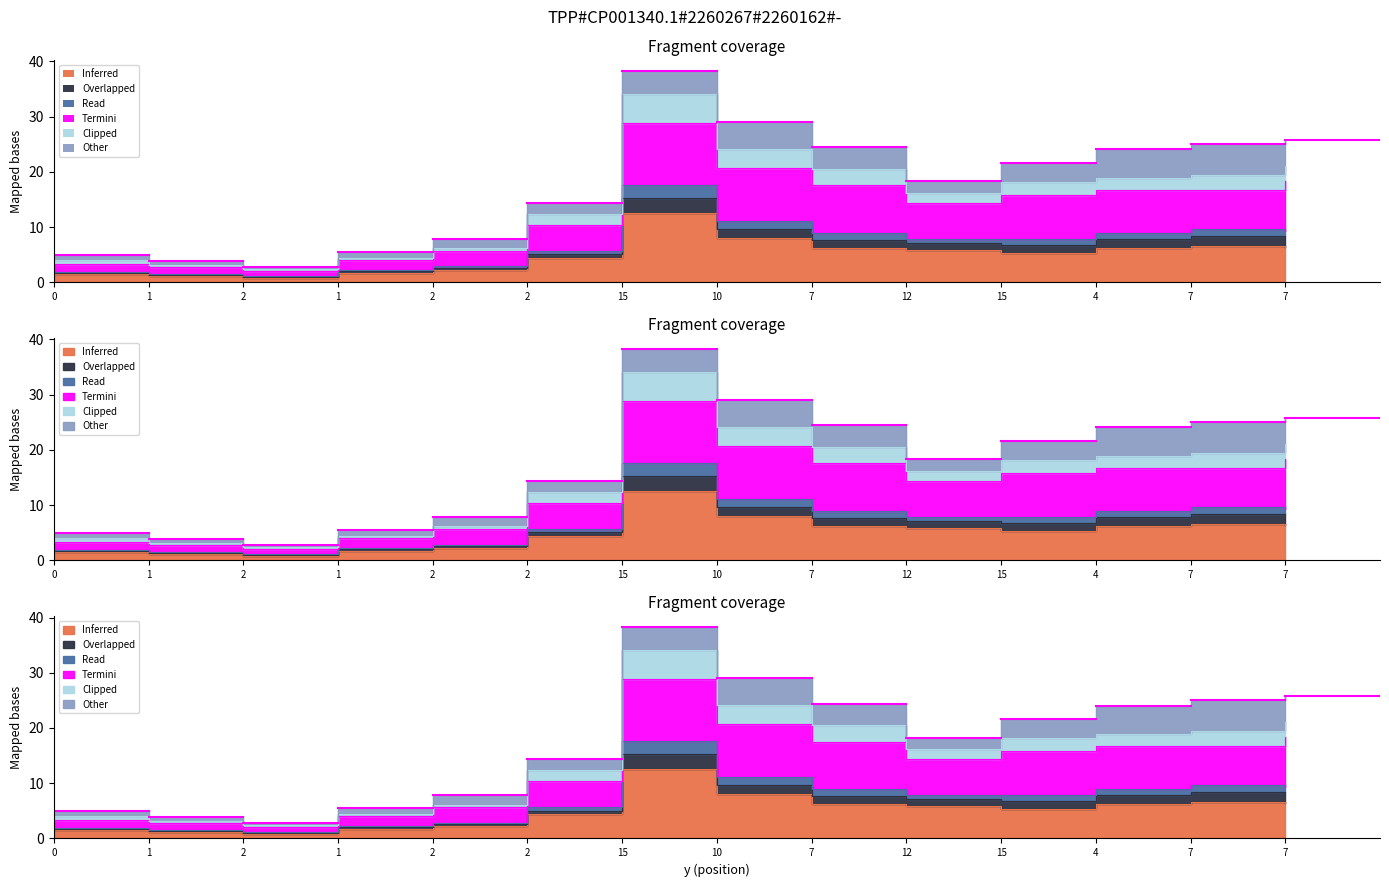

The value of x0 at 2 is 2.3. True or false?

True